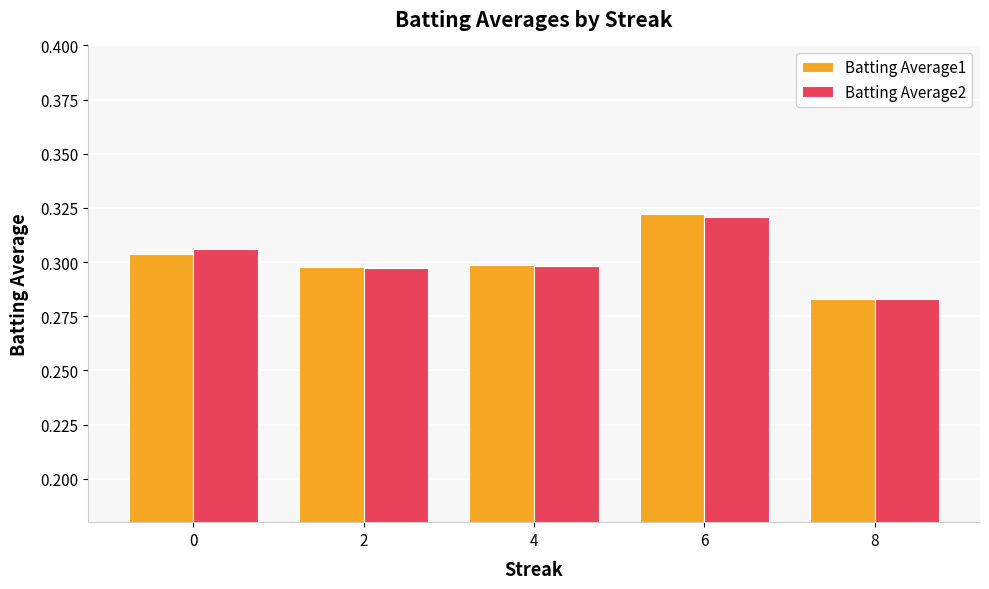

At which category does the chart reach its minimum across all series?

8